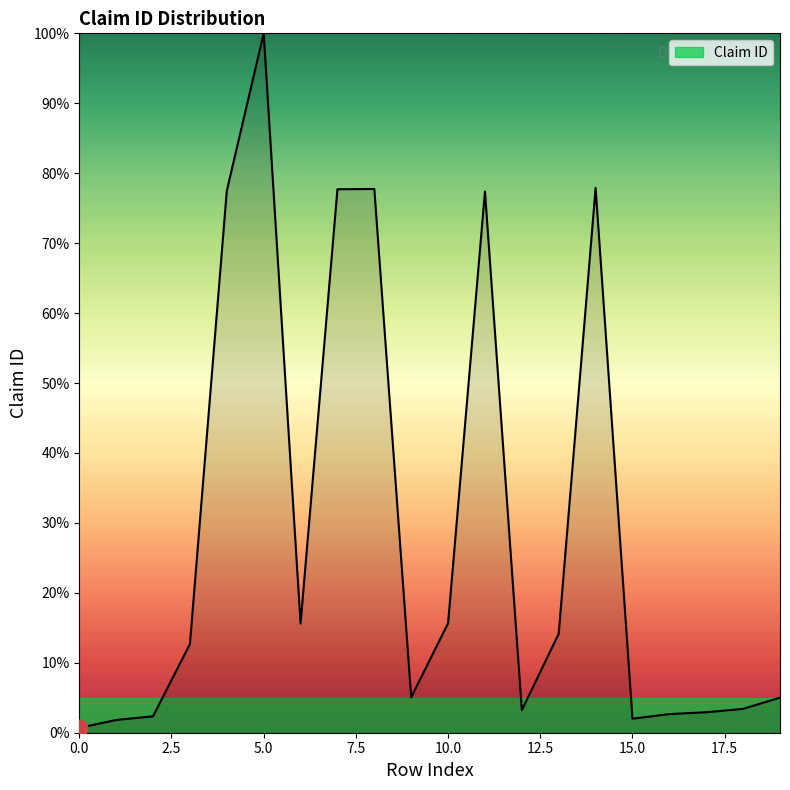

What is the greatest value displayed?

100.0